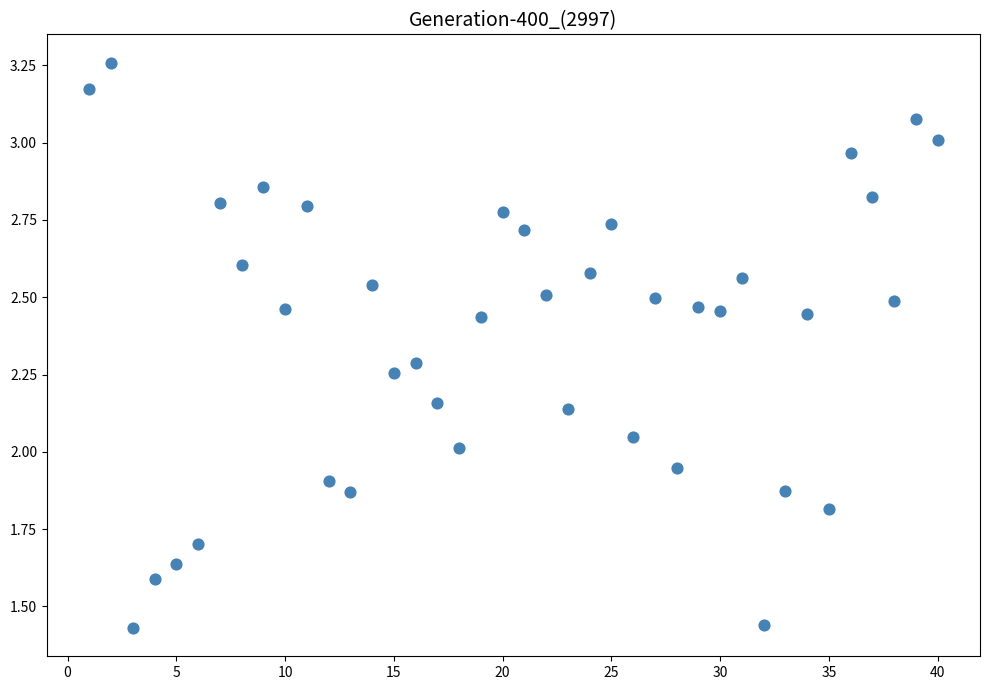

What is the range of Y values (max minus min)?

1.8